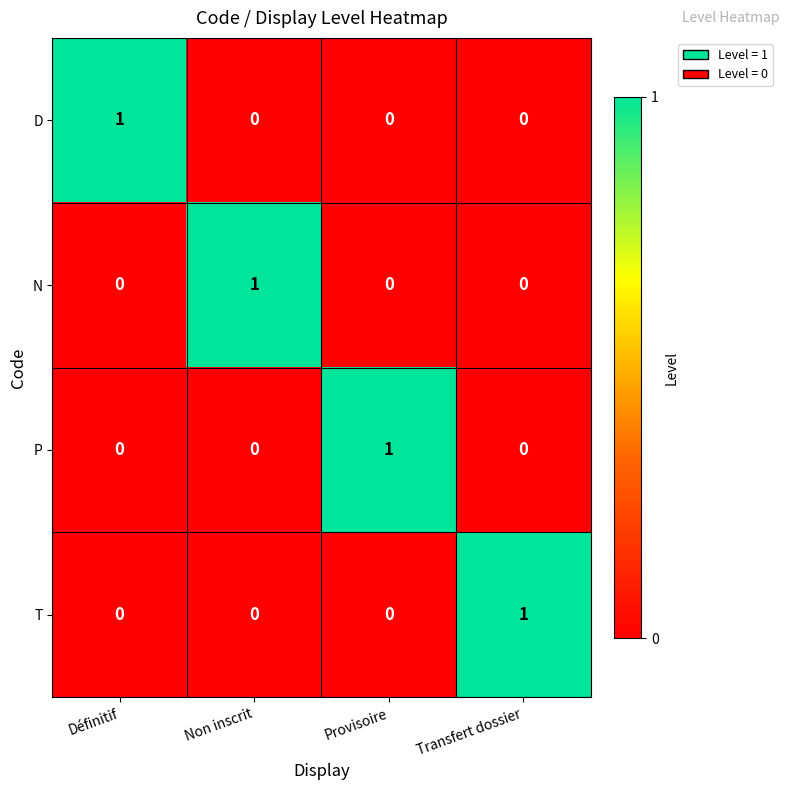

Which category has the highest value in the T series?

Transfert dossier